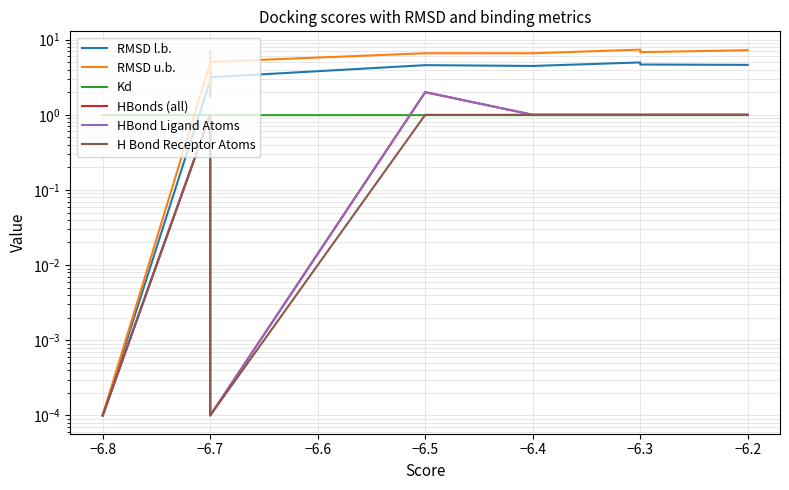

At how many categories does at least one series exceed 2?

9